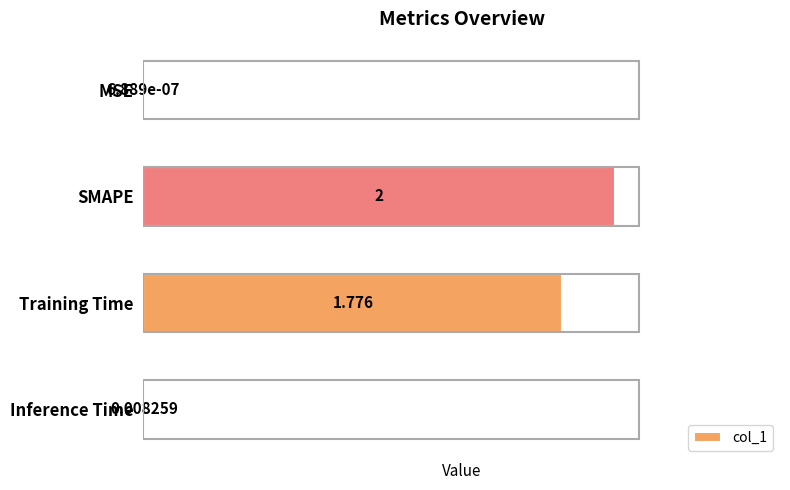

Between SMAPE and MSE, which is larger?

SMAPE